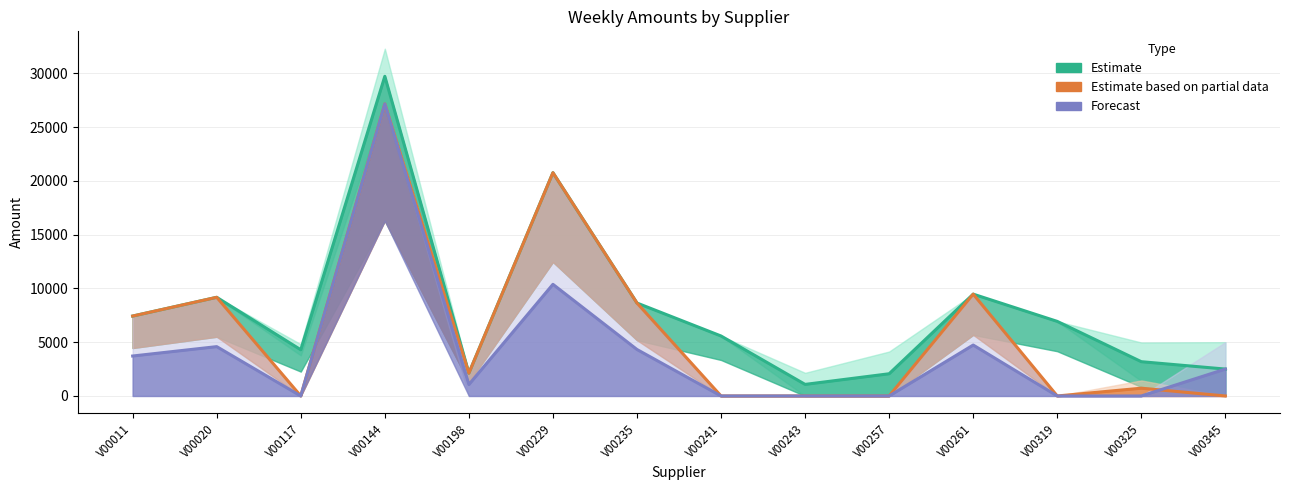

What is the spread (max minus min) of values at V00229?

10378.9